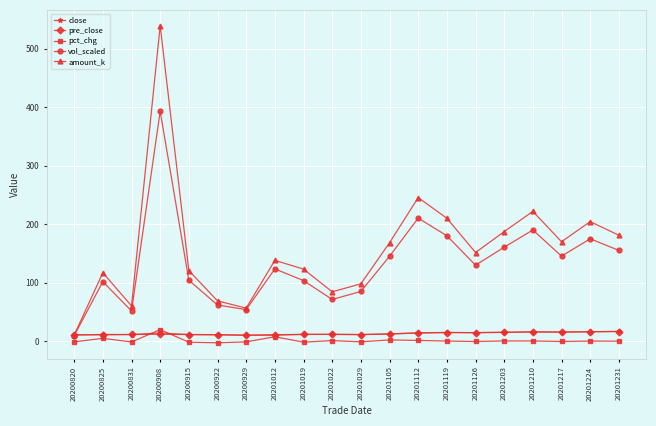

Where is amount_k nearest to the value 275?

20201112